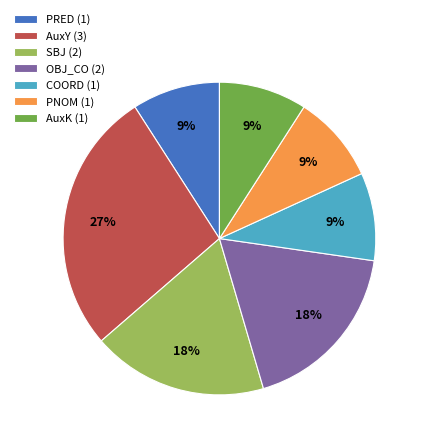

Is there any slice that represents more than half of the pie?

No